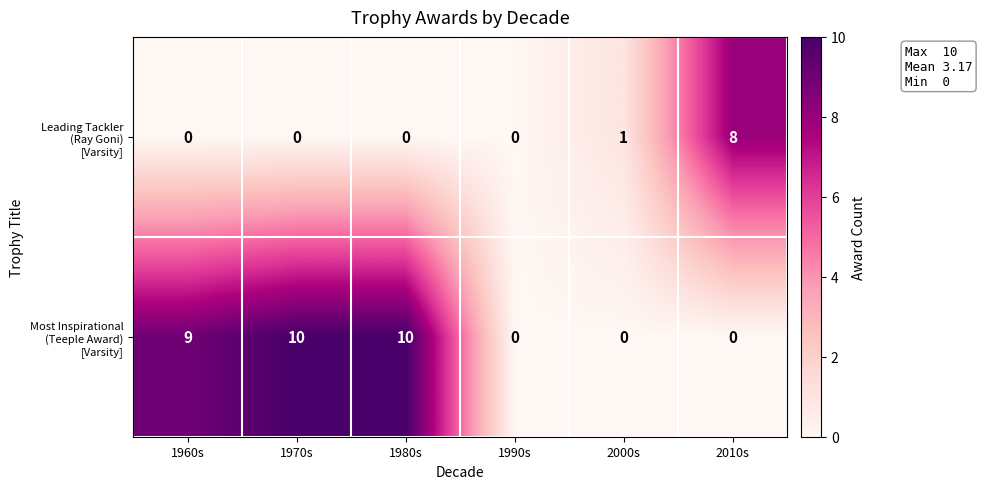

At how many categories does at least one series exceed 3?

4